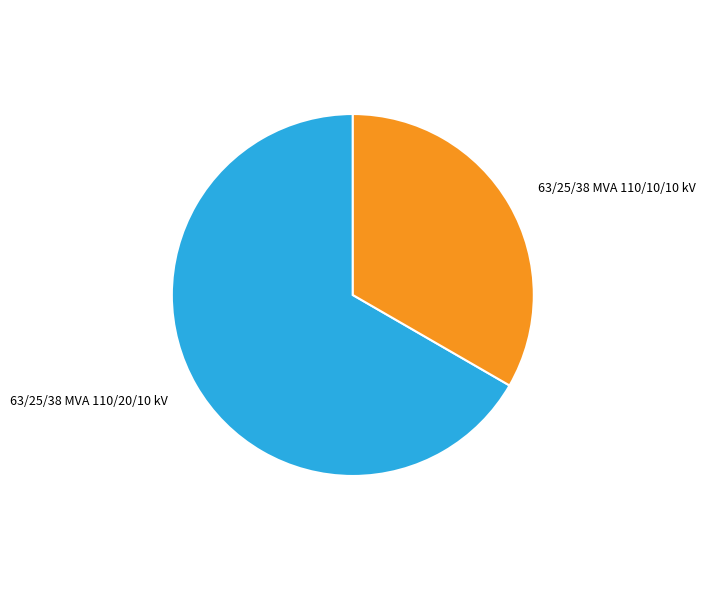

Combined, do 63/25/38 MVA 110/10/10 kV and 63/25/38 MVA 110/20/10 kV account for over 50%?

Yes